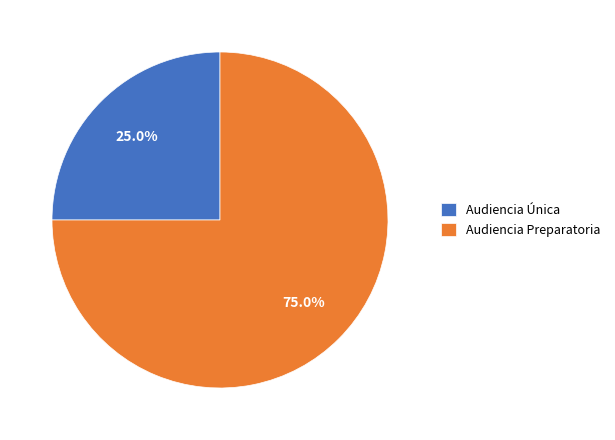

How many slices are in this pie chart?

2